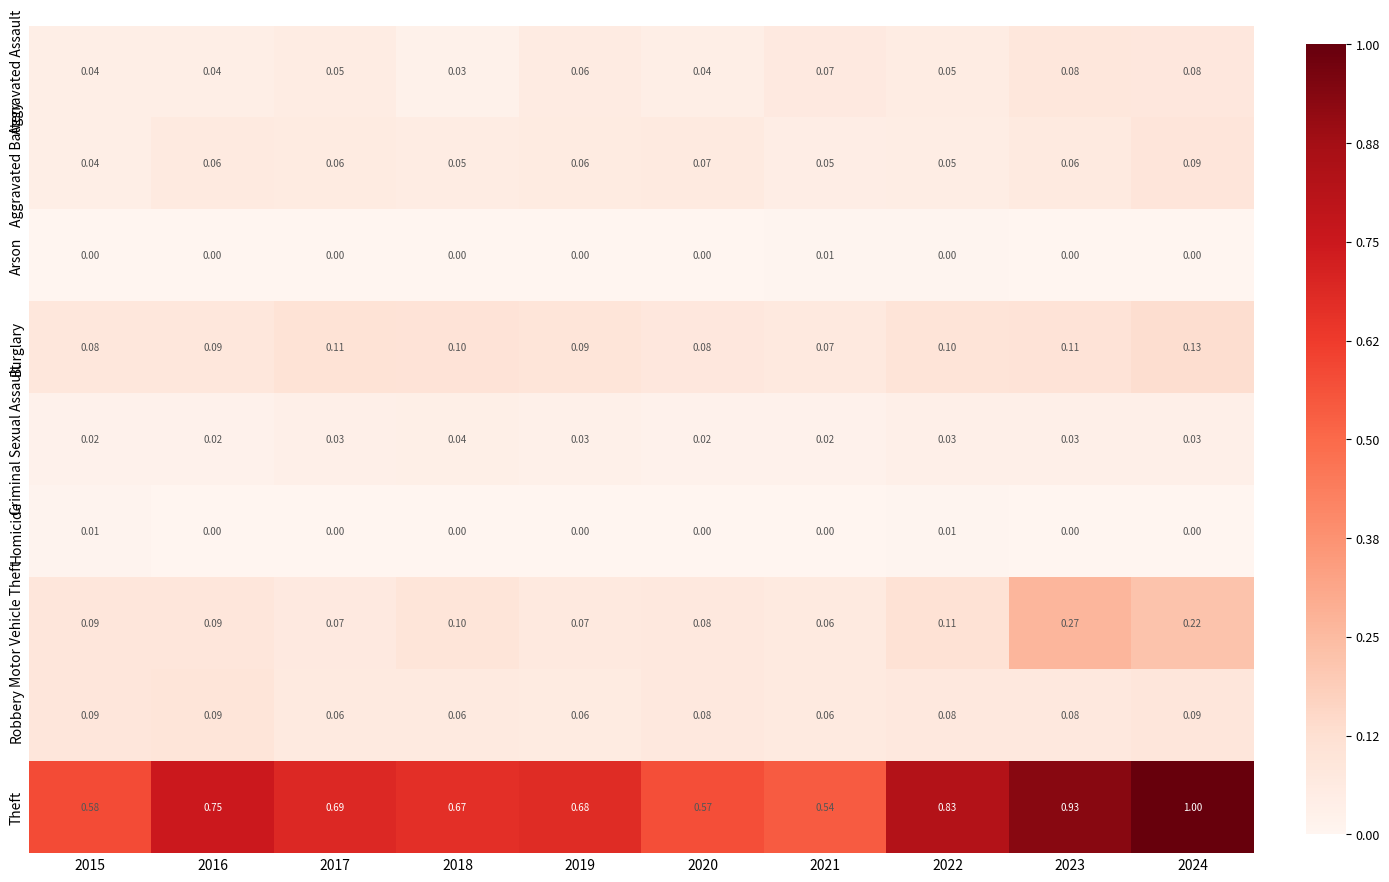

Is the value of Aggravated Battery at 2023 greater than the value of Criminal Sexual Assault at 2022?

Yes